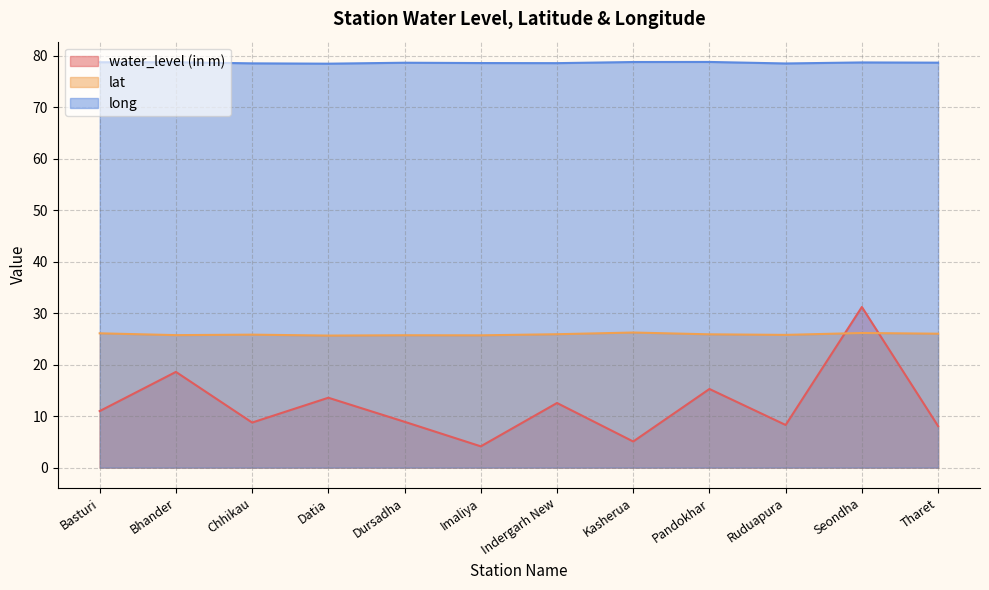

What is the label of the 10th point from the left?

Ruduapura